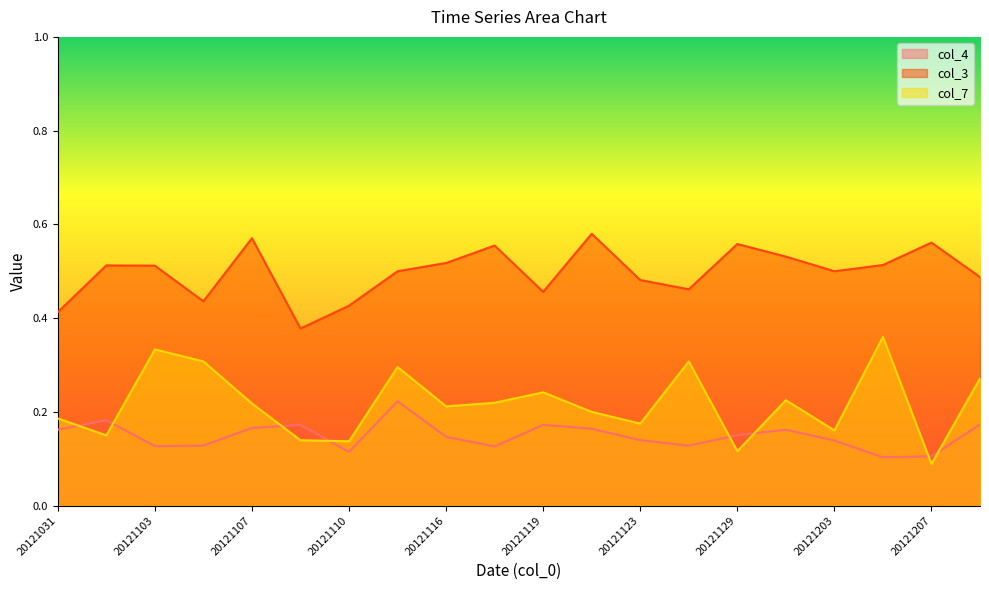

Which label corresponds to the largest value in the chart?

20121121